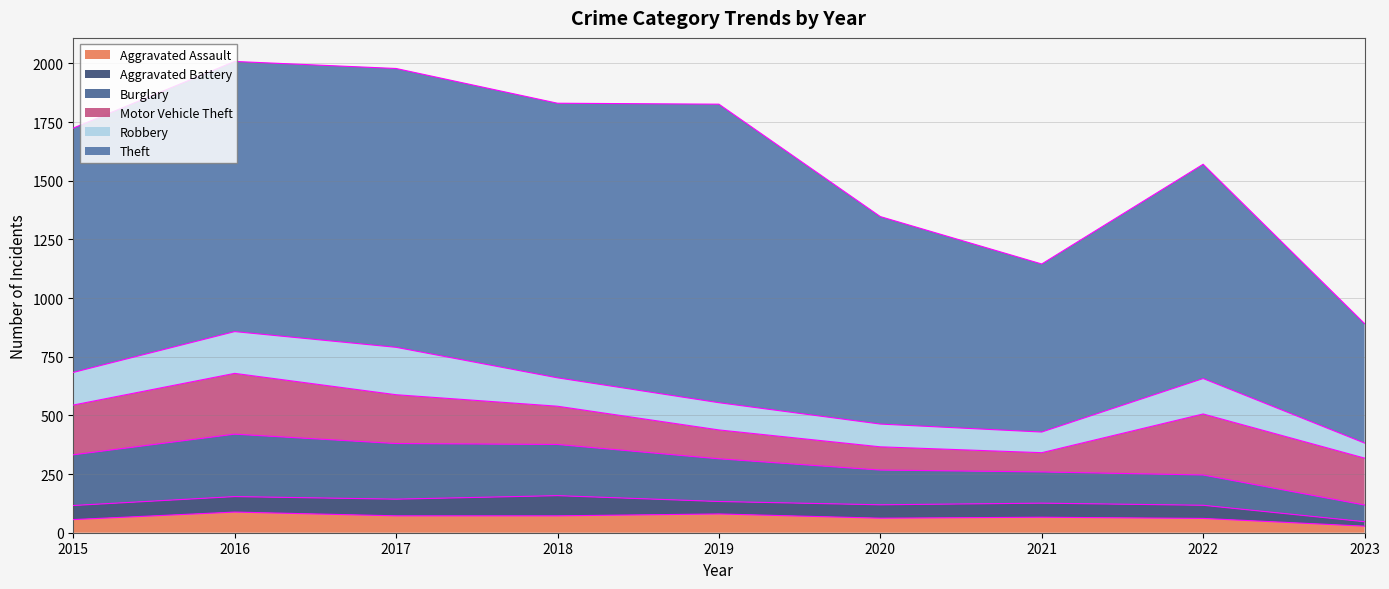

Between 2019 and 2021, which is larger?

2019